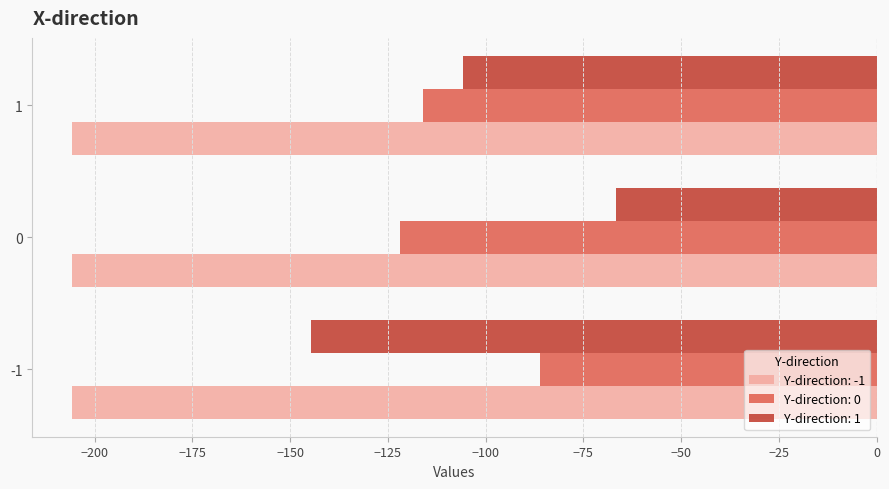

What is the approximate value of Y-direction: -1 at 0?

-205.7